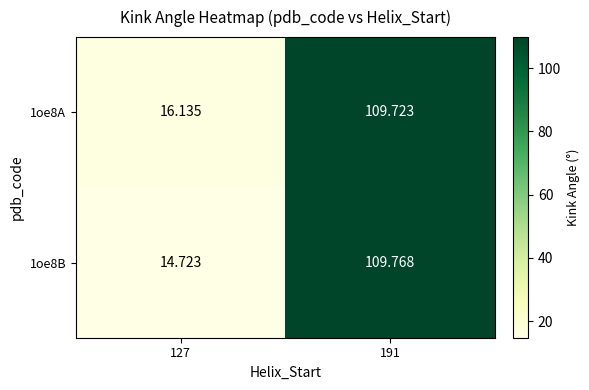

Is the value of 1oe8A at 191 greater than the value of 1oe8B at 191?

No